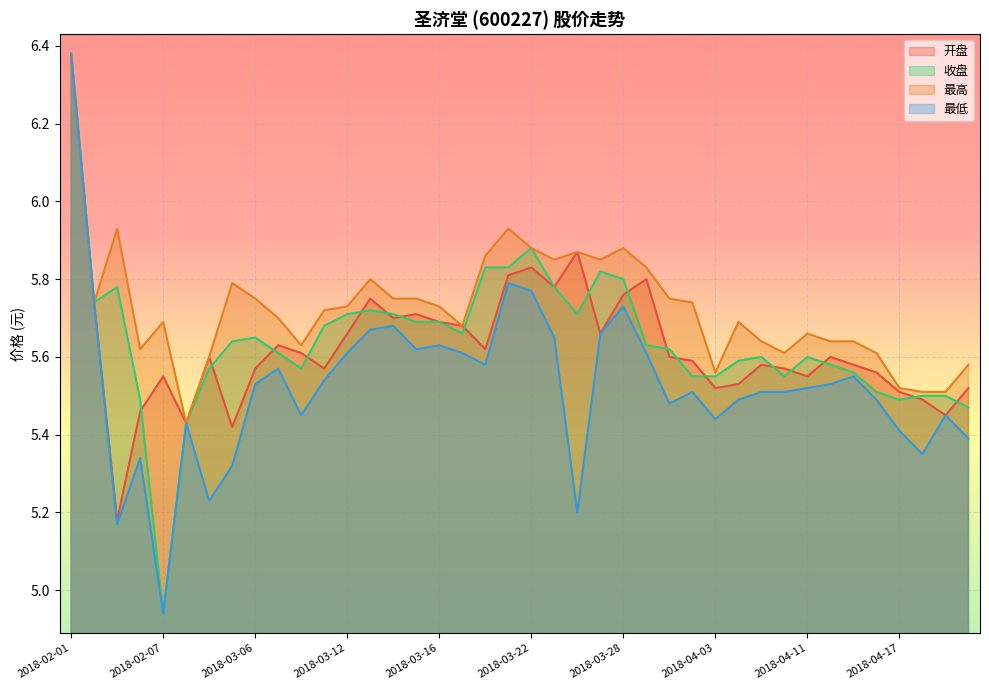

Which has a higher value, 2018-04-18 or 2018-02-01?

2018-02-01